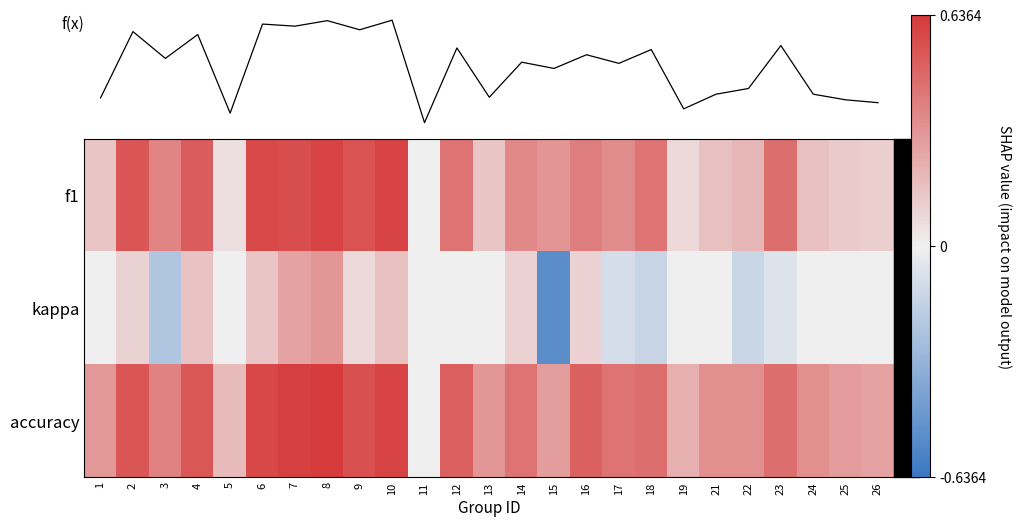

What is the maximum value shown in the chart?

0.6